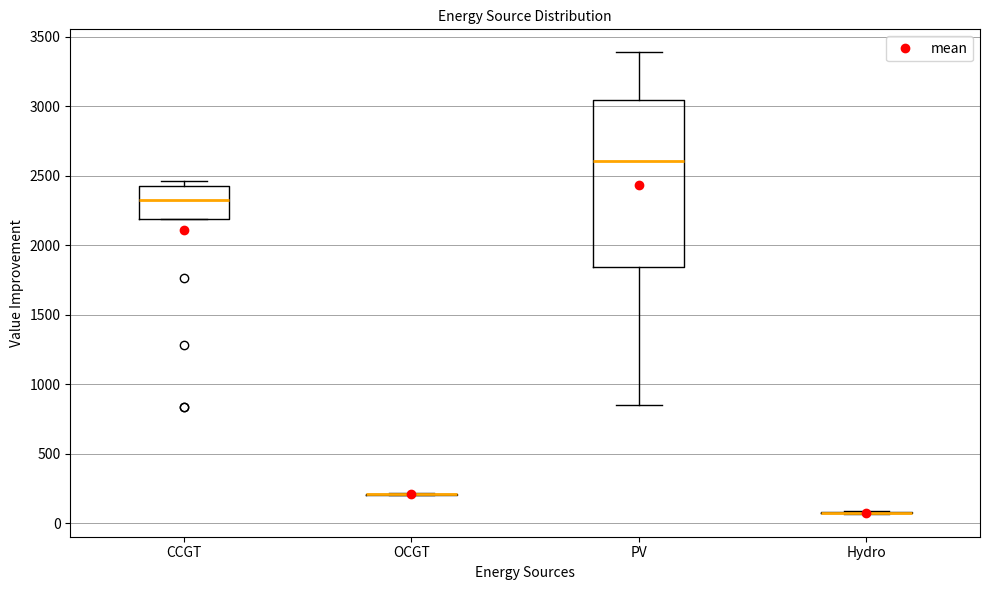

Which box is the tallest, from its lower edge to its upper edge?

PV